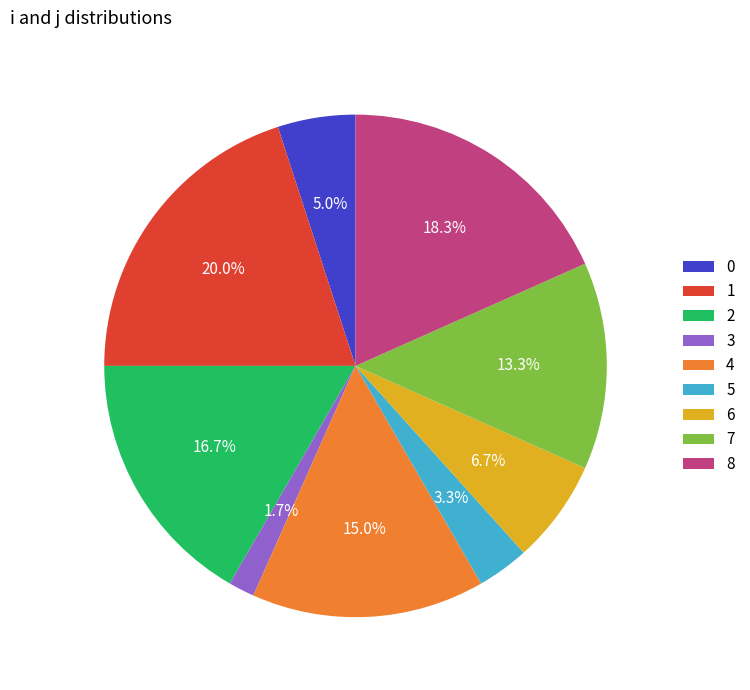

Which slice is the largest?

1